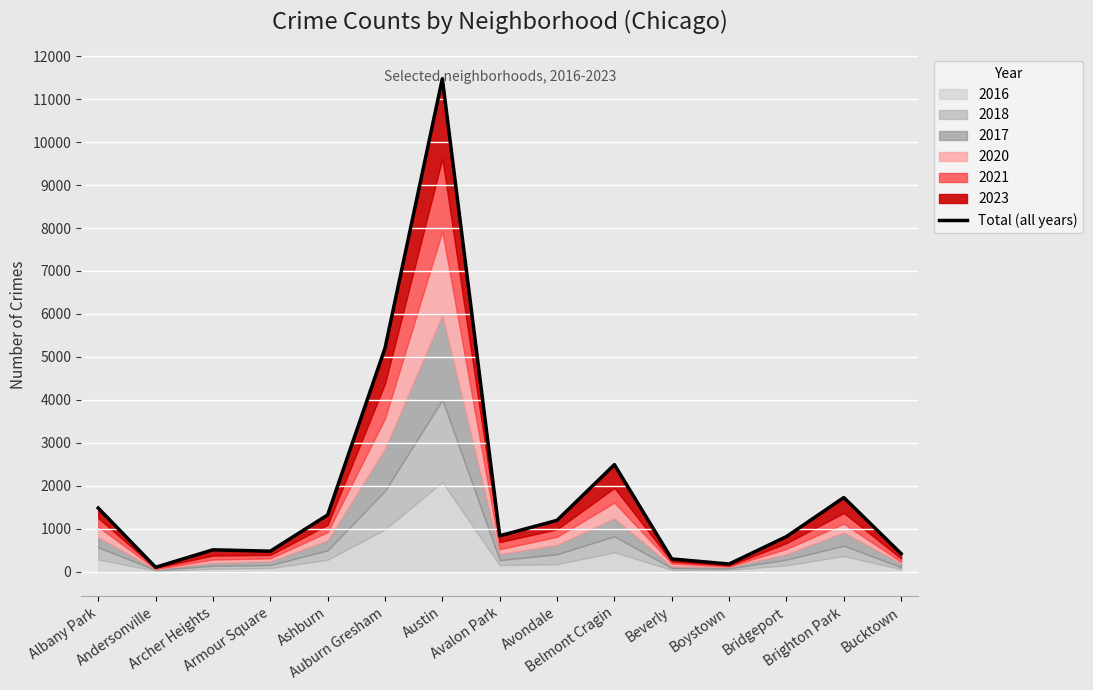

Read the value at Belmont Cragin, to the nearest 100.

2500